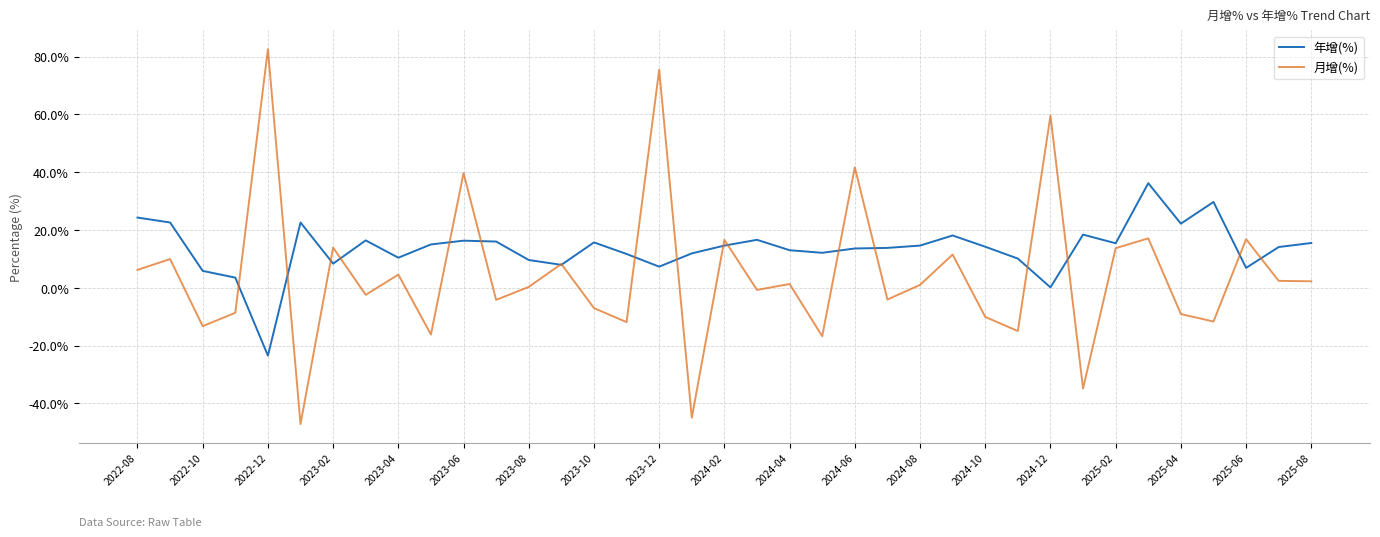

Which series has the largest total across all categories?

年增(%)